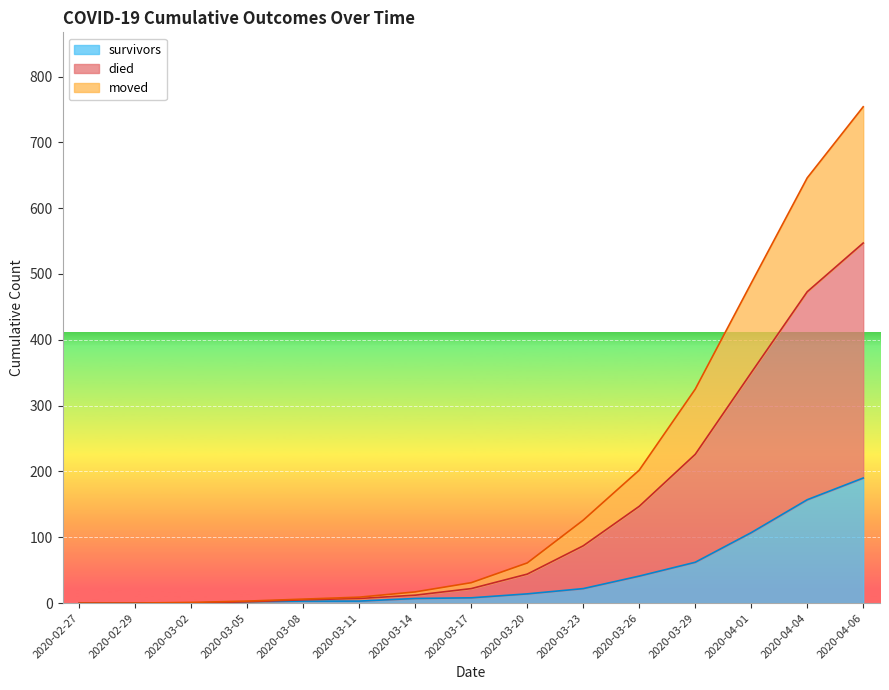

Rank the series at 2020-03-14 from highest to lowest value.

died, moved, survivors